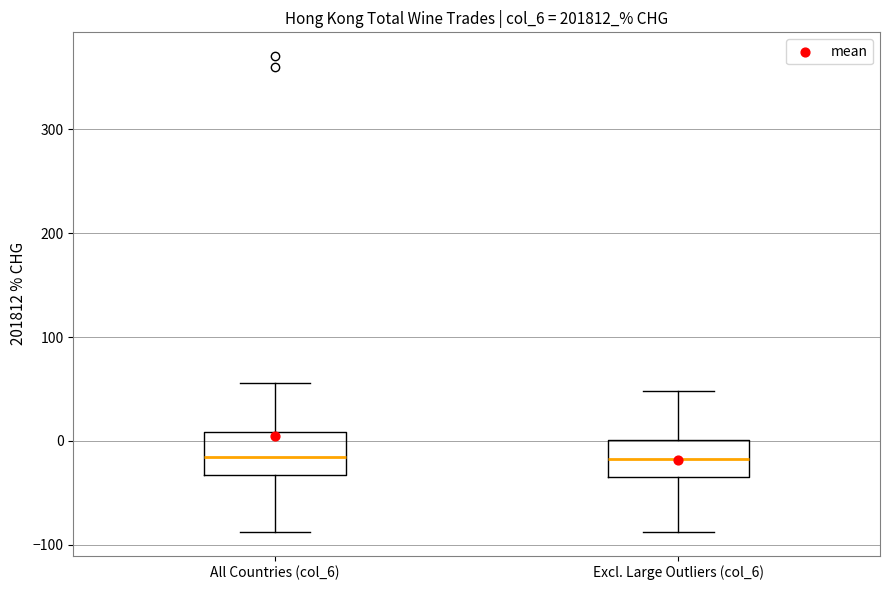

Reading left to right, read every box against the y-axis: the position of its median line, the range the box covers, and the ends of its whiskers. The values are not printed on the chart, so give them approximately, as read against the axis.

All Countries (col_6): median -20, box -30 to 10, whiskers -90 to 60
Excl. Large Outliers (col_6): median -20, box -30 to 0, whiskers -90 to 50